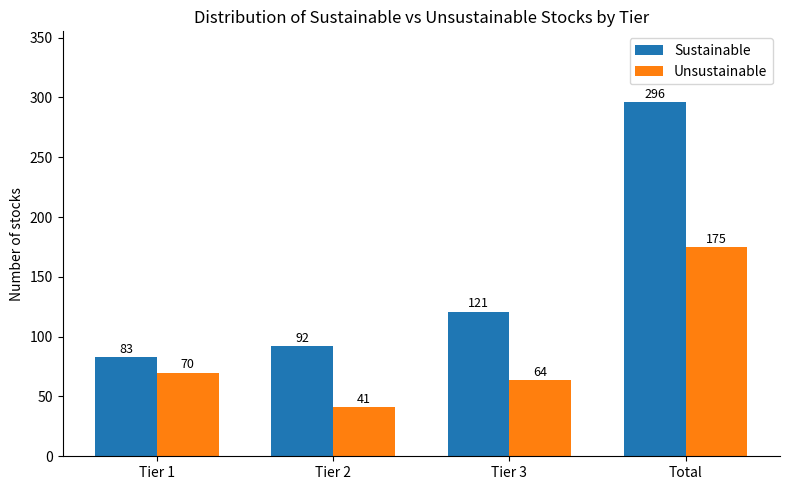

Which category has the highest value in the Unsustainable series?

Total